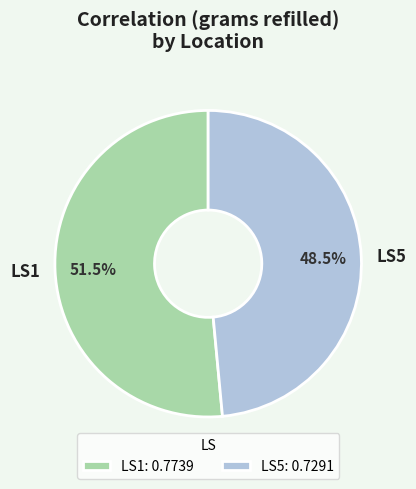

Which category accounts for the majority?

LS1